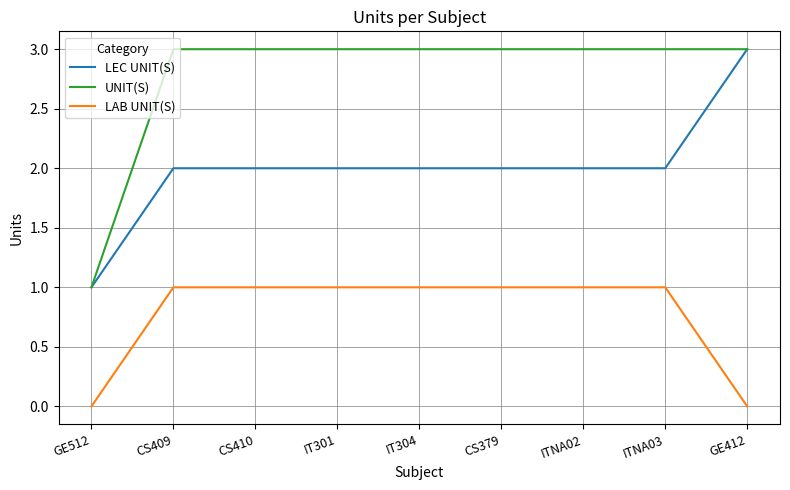

True or false: UNIT(S) and LAB UNIT(S) cross at least once.

False